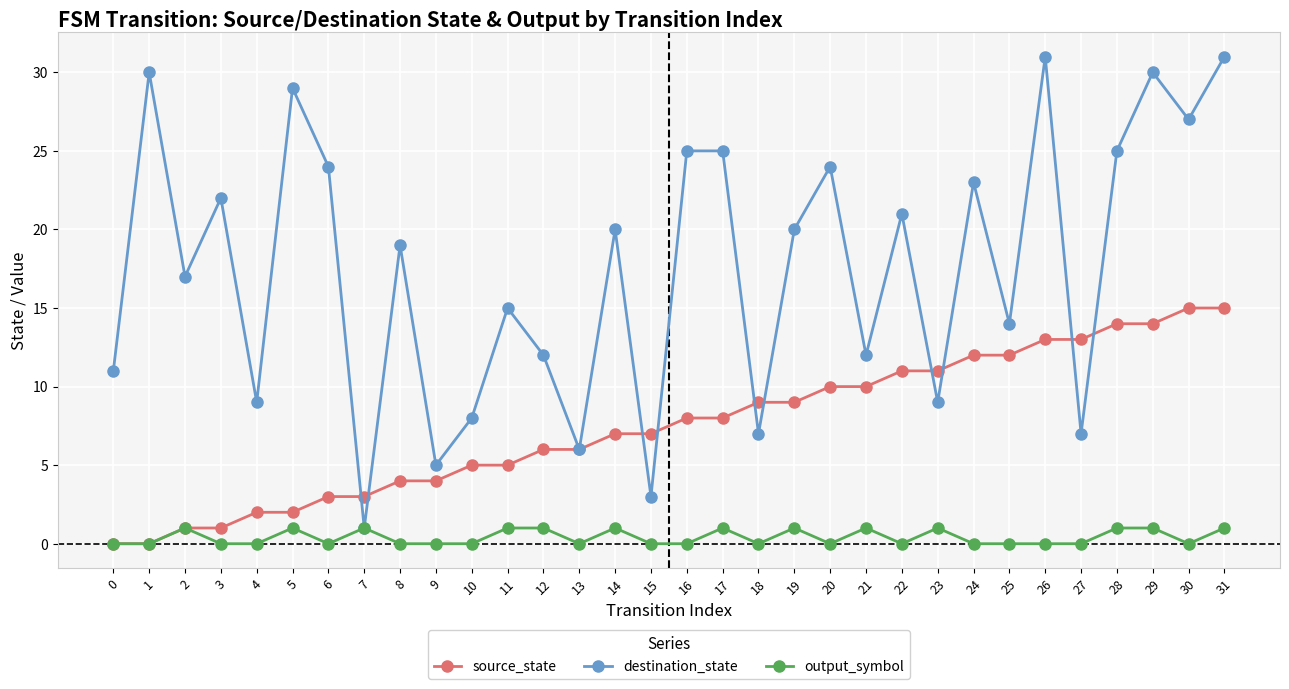

List the series in order of their overall mean, lowest first.

output_symbol, source_state, destination_state